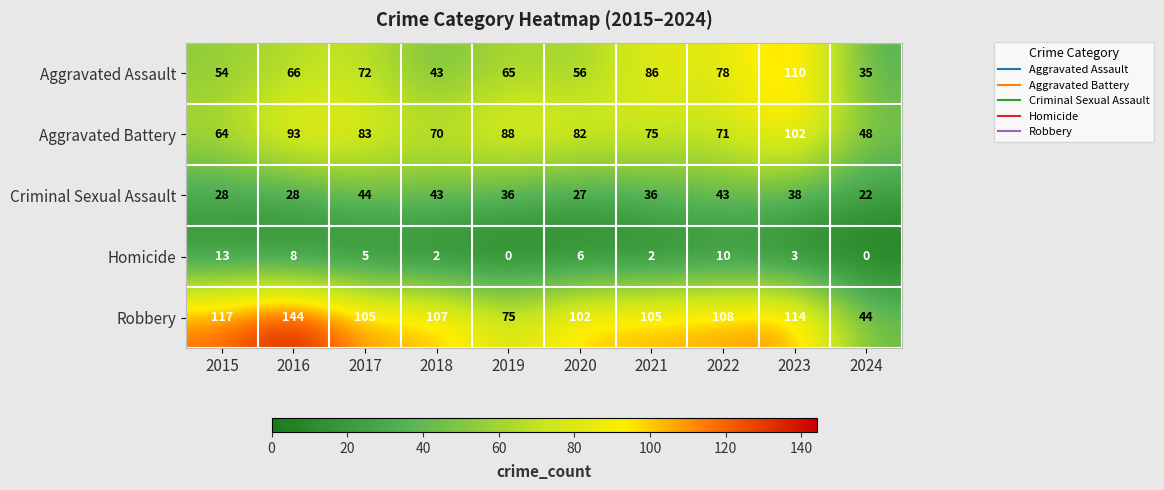

True or false: Aggravated Battery has a value of 109 at 2015.

False